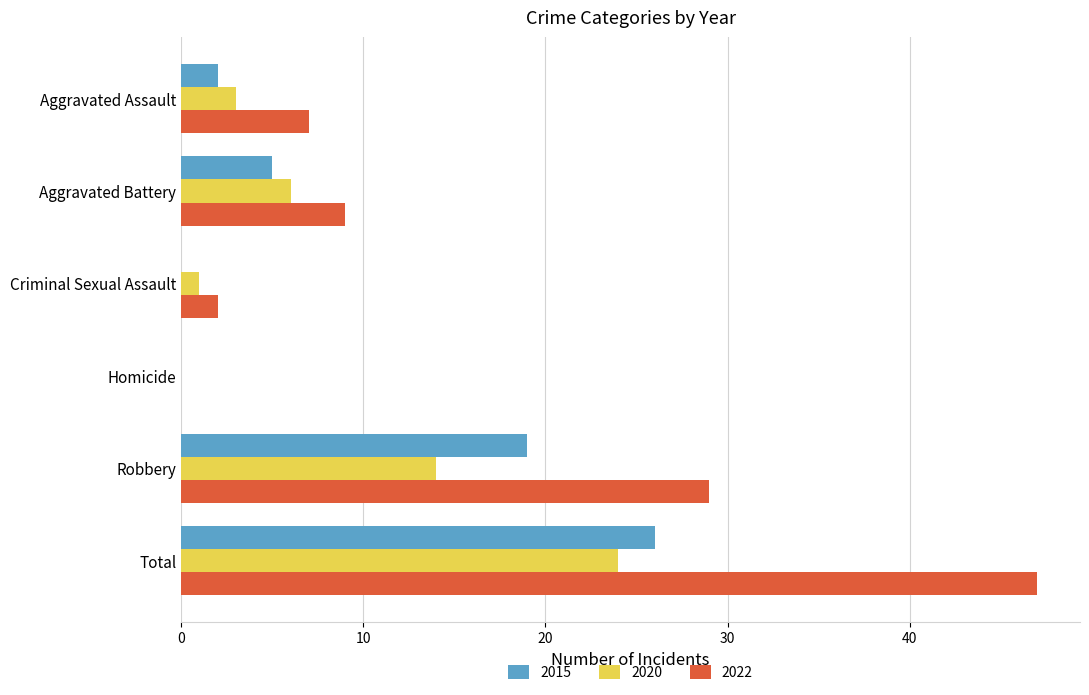

What is the sum of the 2015 values at Homicide and Robbery?

19